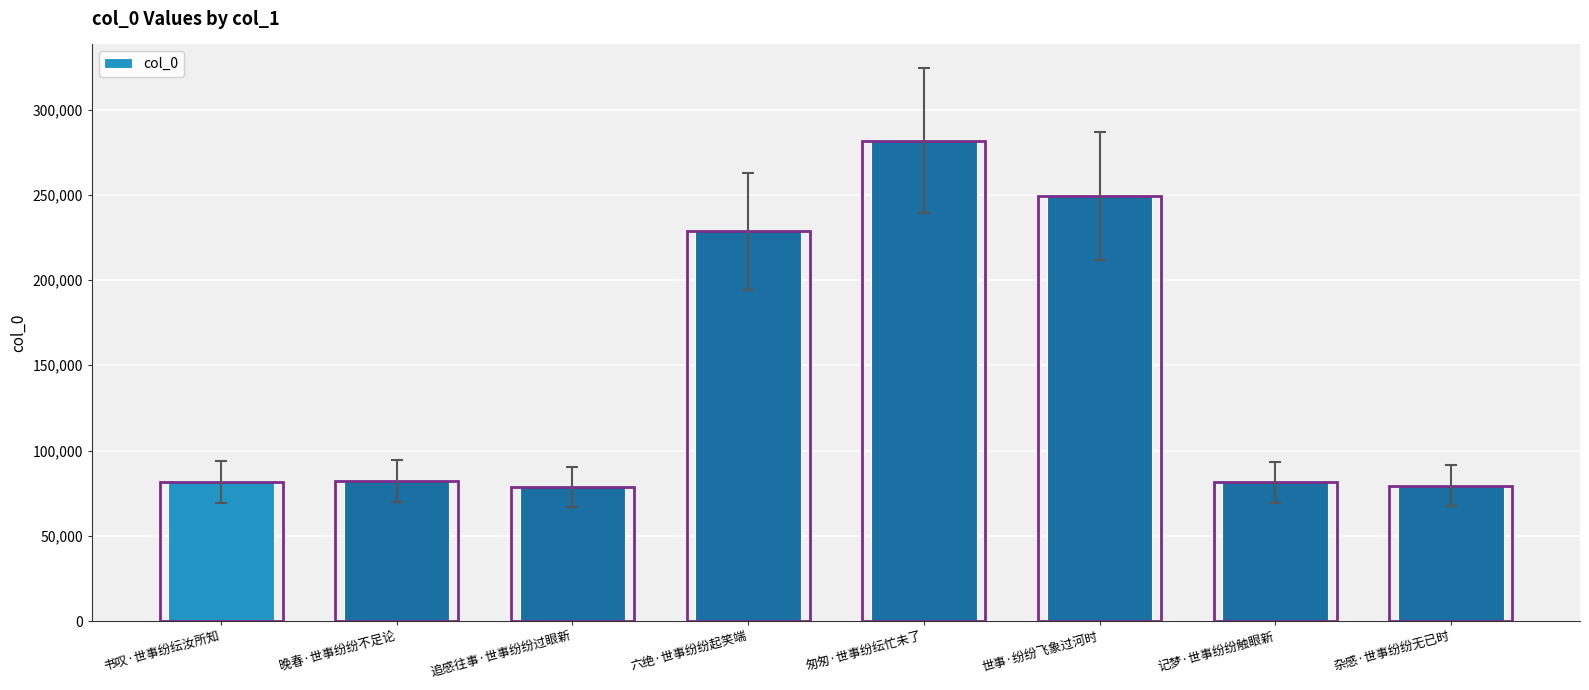

At which label is the value closest to 180274?

六绝·世事纷纷起笑端